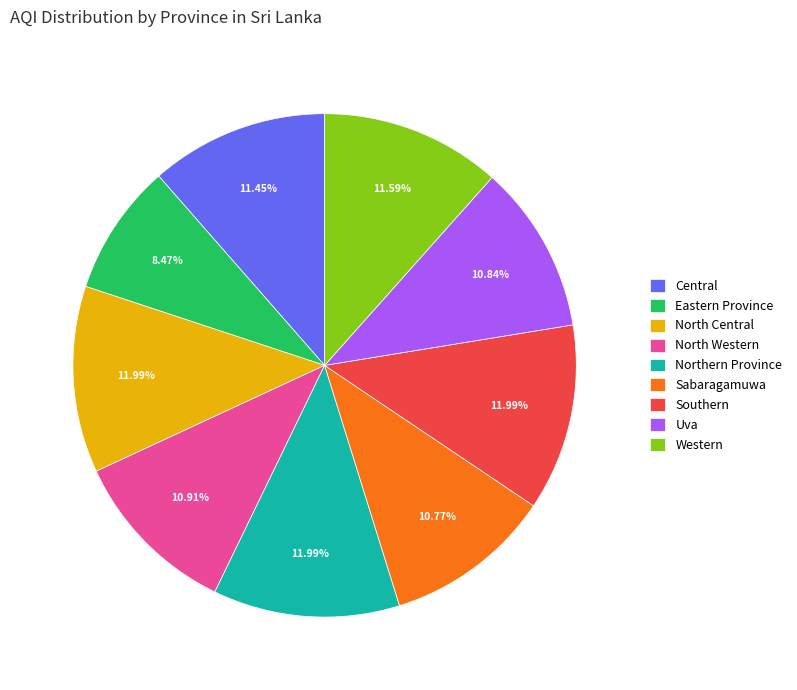

To the nearest percent, what portion does Central represent?

11%